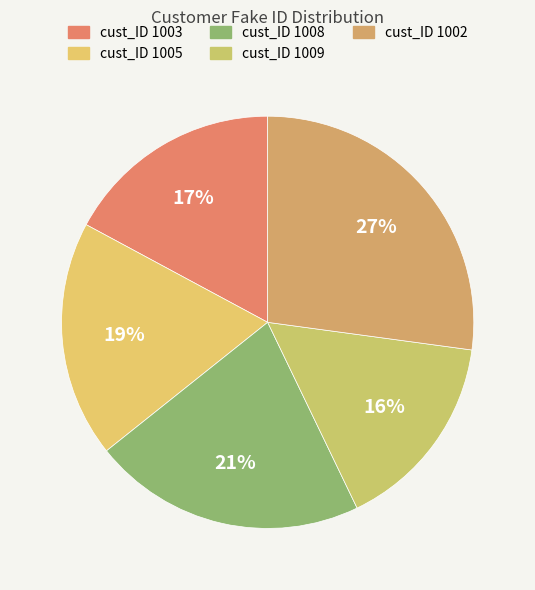

How many slices are in this pie chart?

5